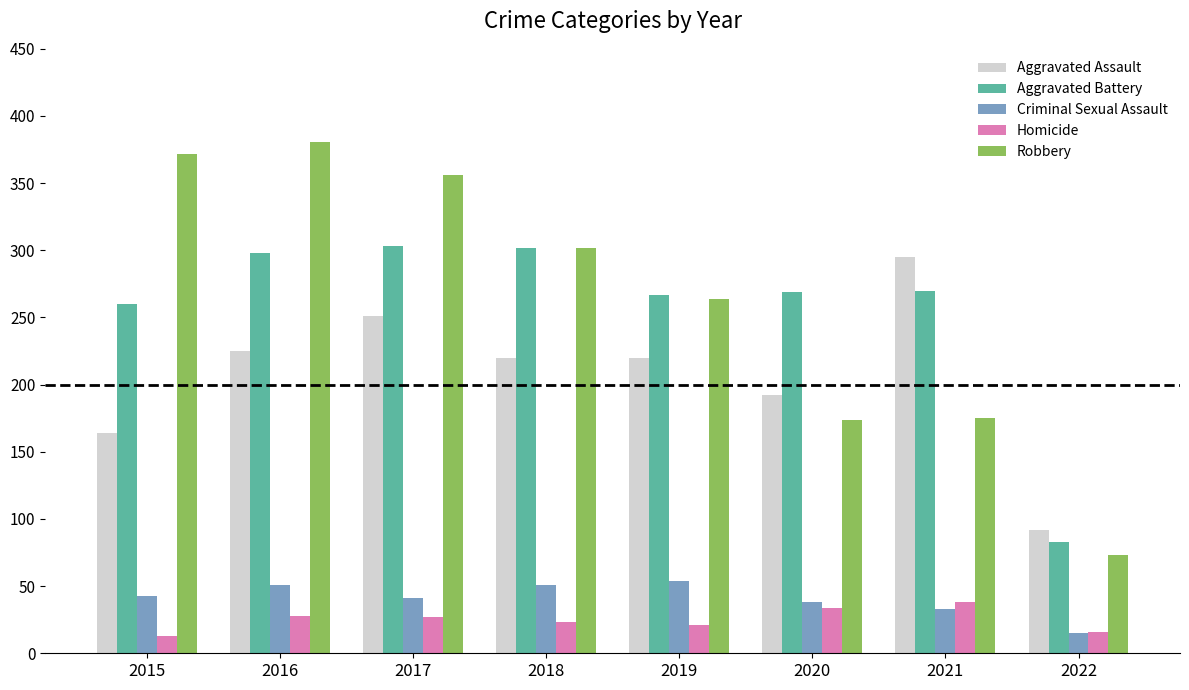

How many categories are shown in the chart?

8